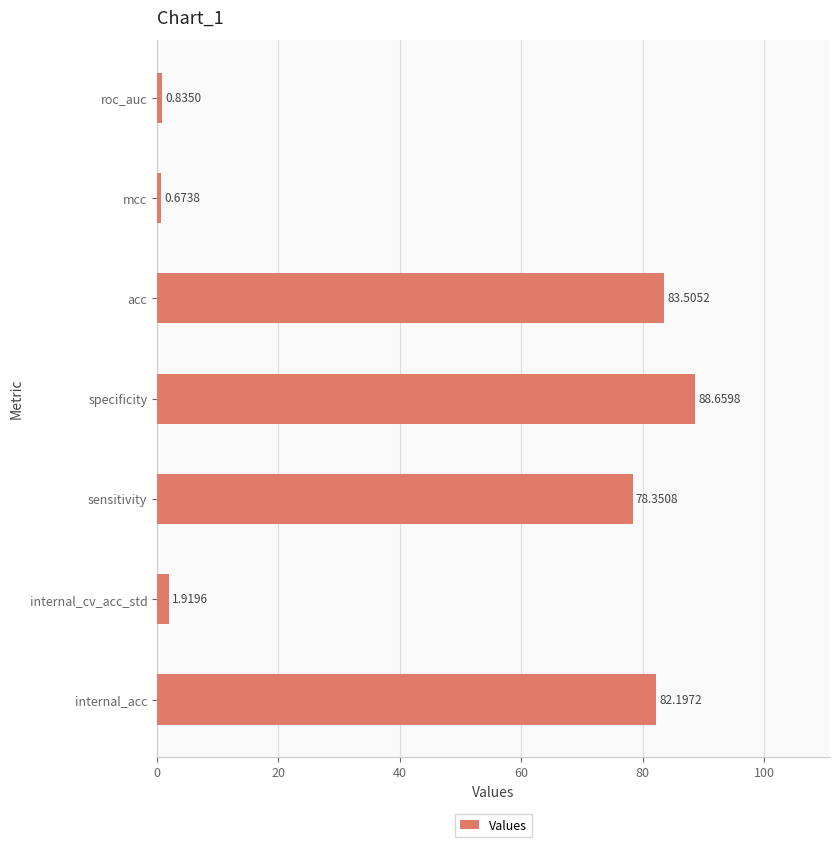

List the labels in order of value, largest first.

specificity, acc, internal_acc, sensitivity, internal_cv_acc_std, roc_auc, mcc